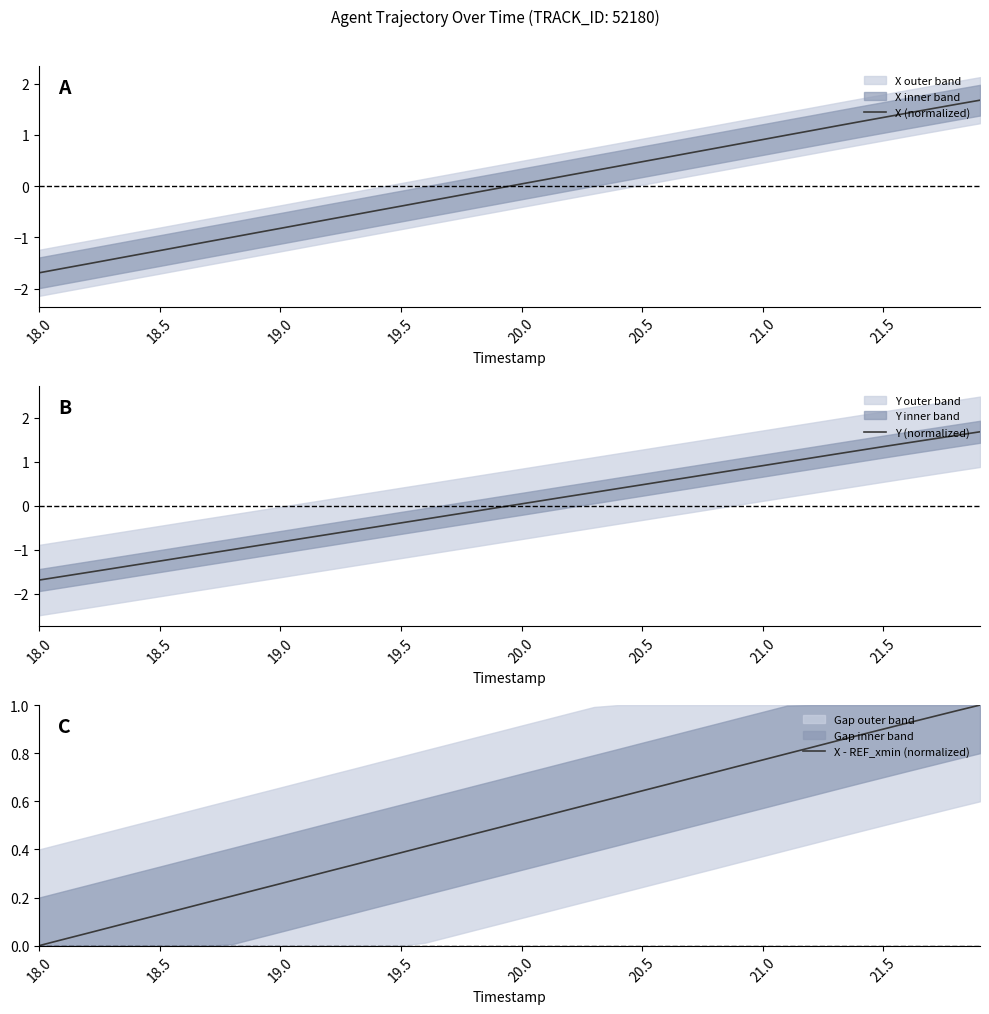

At which label does X - REF_xmin (normalized) reach its minimum?

18.0